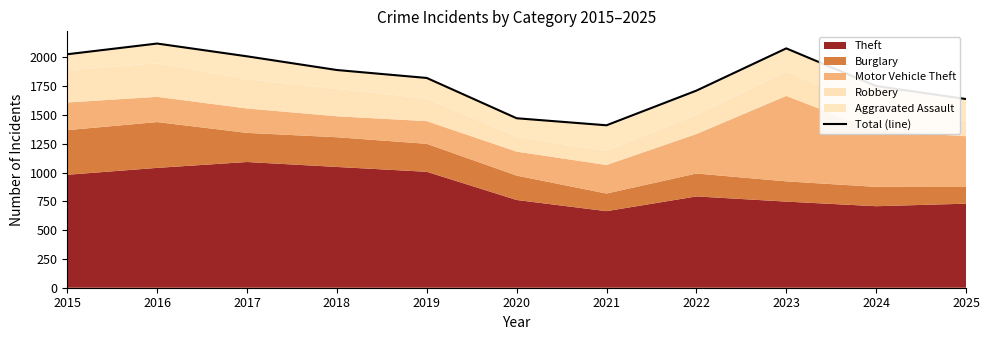

Between 2023 and 2024, which is larger?

2023